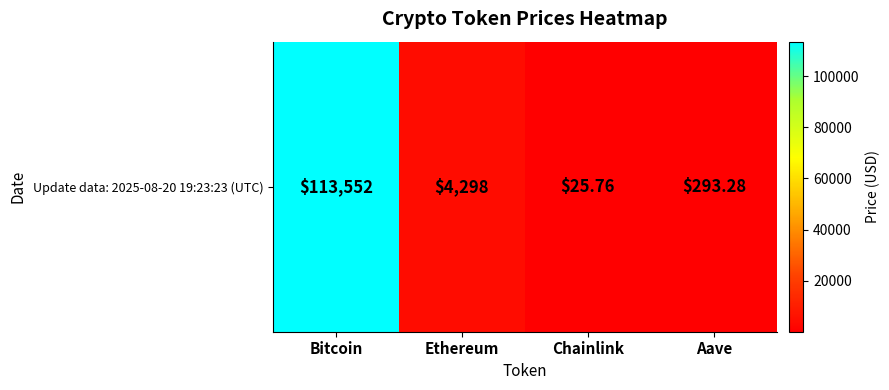

How many data points are less than 4297?

2